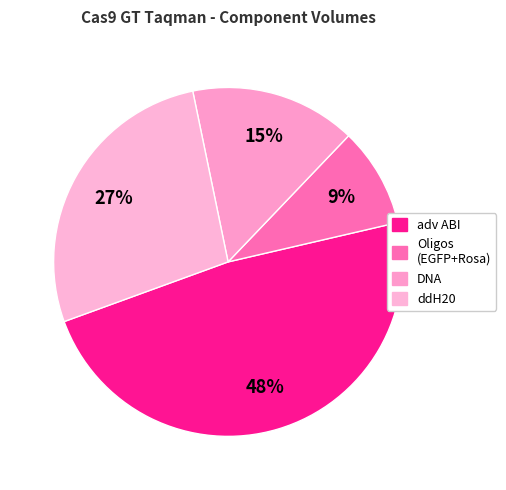

How many slices are in this pie chart?

4